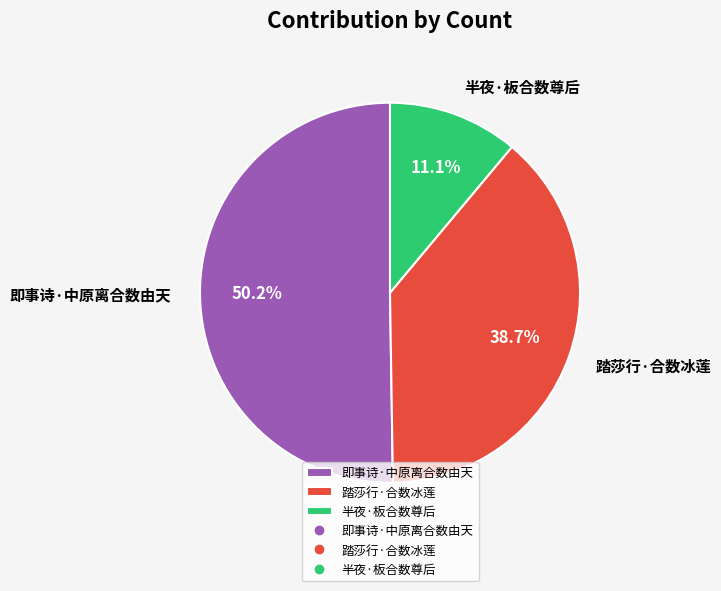

Which category accounts for the majority?

即事诗·中原离合数由天